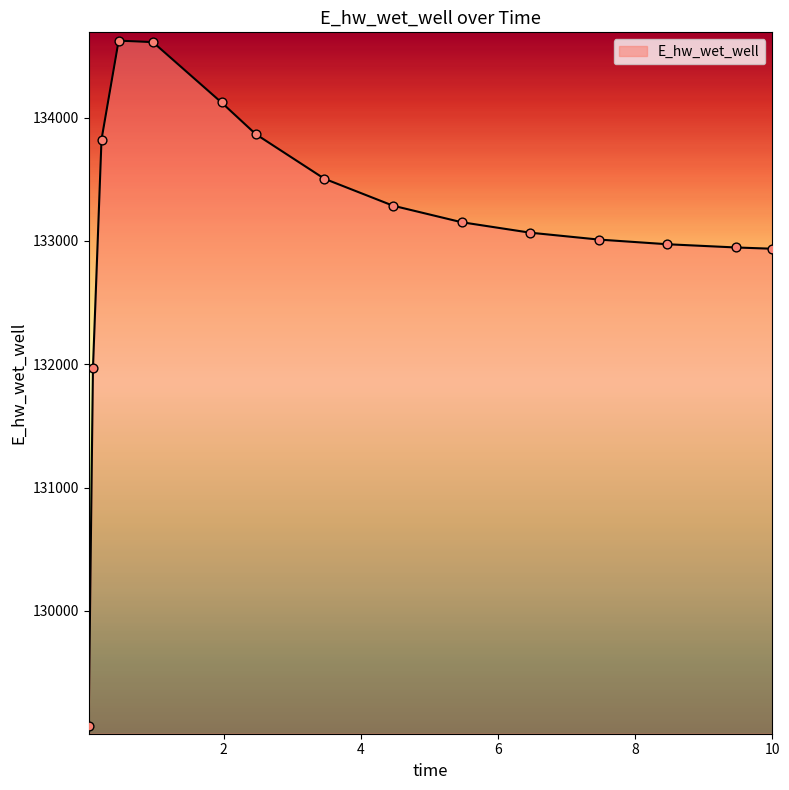

What is the difference between the maximum and minimum values?

5554.9